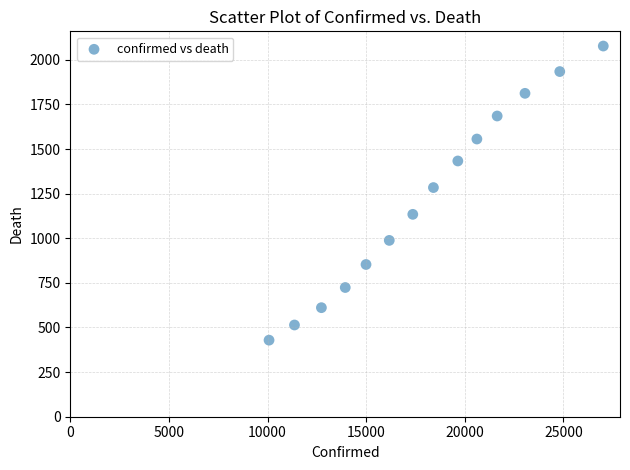

What Y value in the scatter plot is closest to 1253?

1284